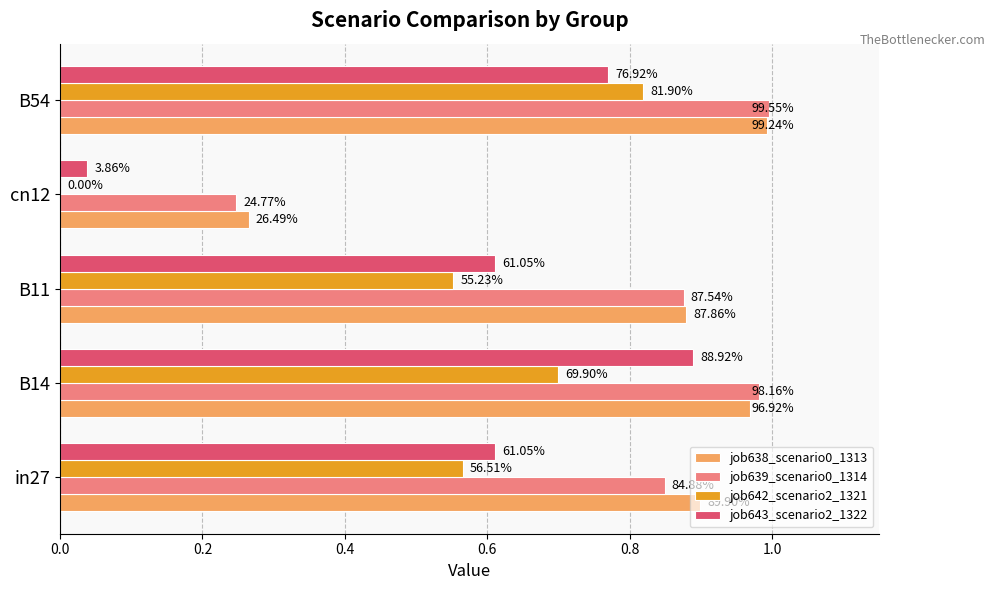

Reading left to right, transcribe all the data shown in this chart.

job638_scenario0_1313: 0.9	1.0	0.9	0.3	1.0
job639_scenario0_1314: 0.8	1.0	0.9	0.2	1.0
job642_scenario2_1321: 0.6	0.7	0.6	0.0	0.8
job643_scenario2_1322: 0.6	0.9	0.6	0.0	0.8